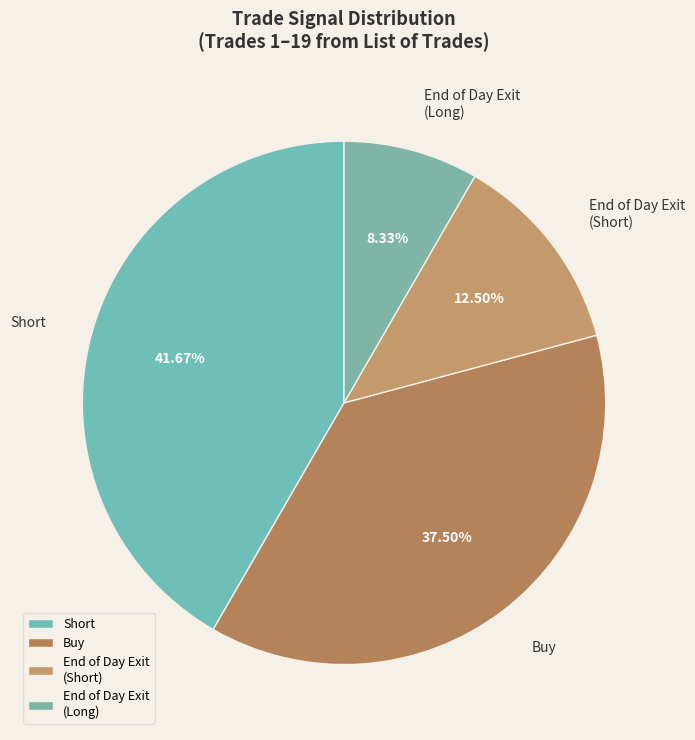

Is there any slice that represents more than half of the pie?

No